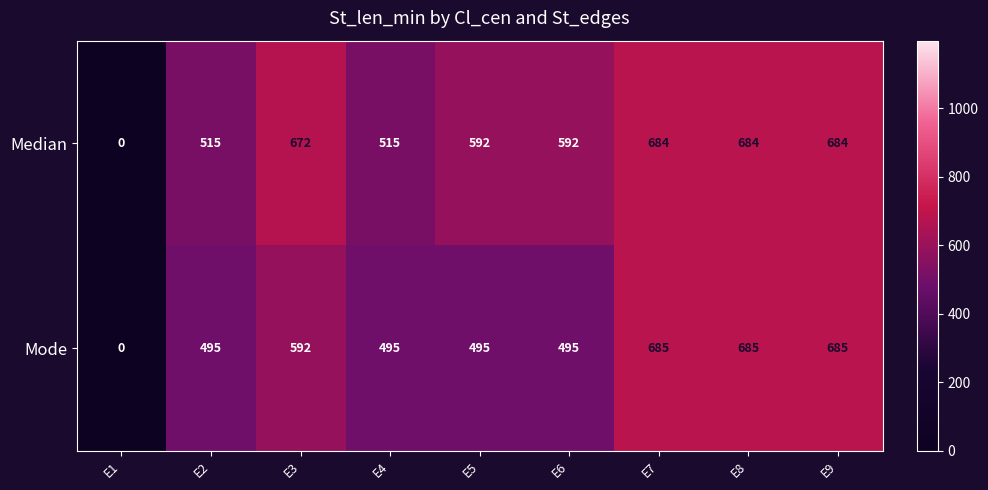

Reading left to right, transcribe all the data shown in this chart.

Median: E1=0	E2=515	E3=672	E4=515	E5=592	E6=592	E7=684	E8=684	E9=684
Mode: E1=0	E2=495	E3=592	E4=495	E5=495	E6=495	E7=685	E8=685	E9=685